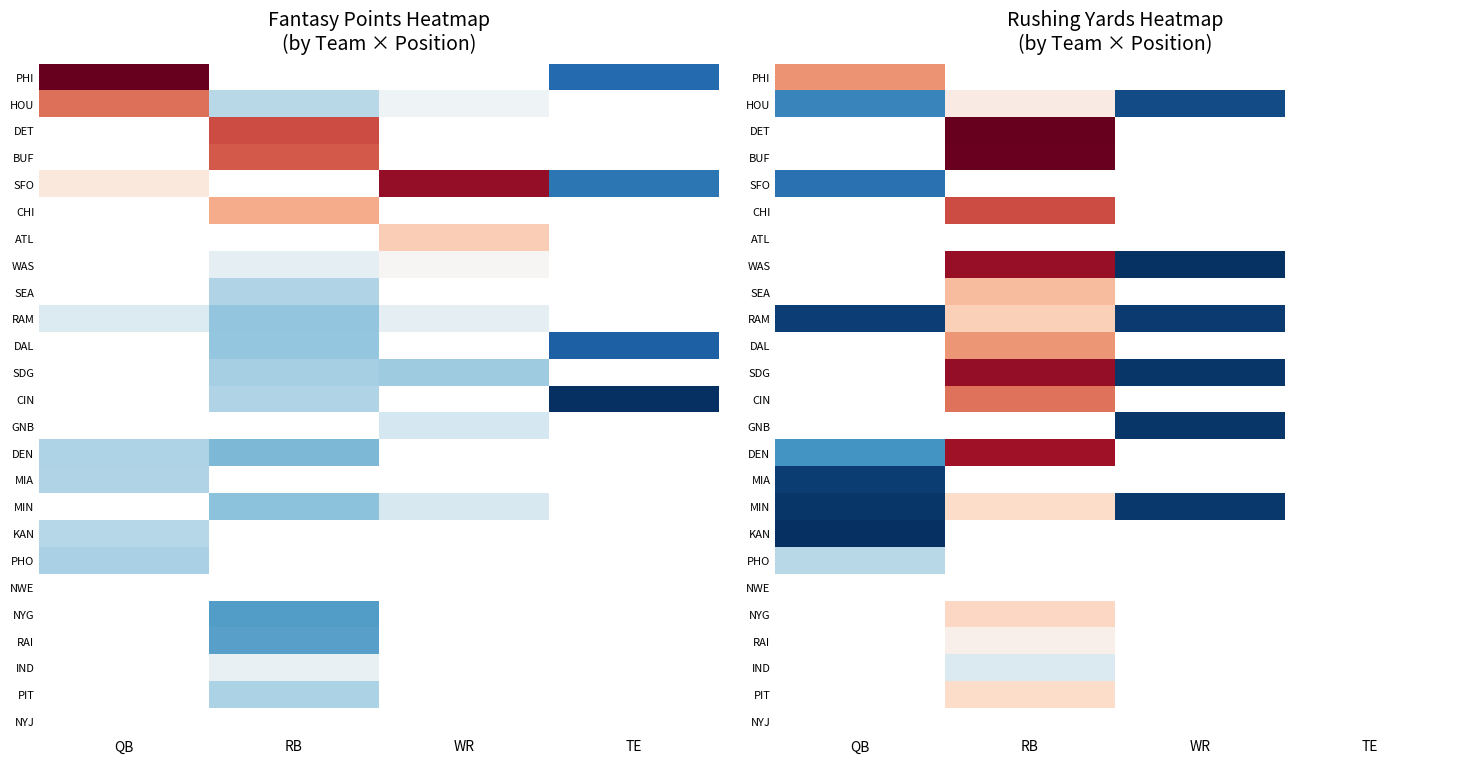

Count the number of categories in the chart.

4